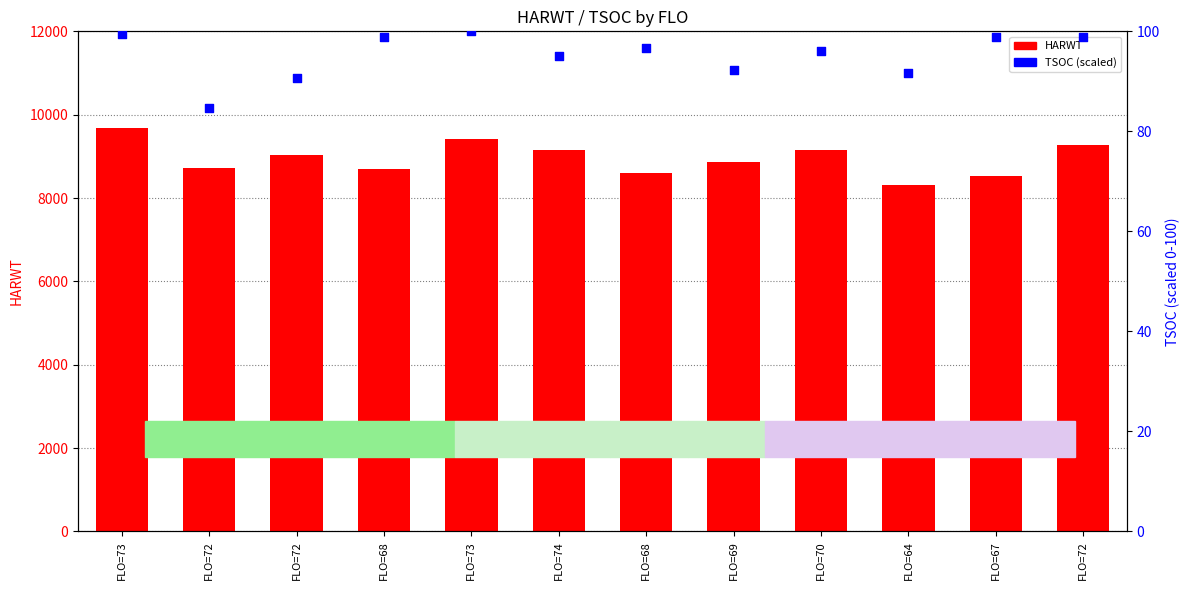

Is the value of TSOC (scaled) at FLO=72 greater than the value of HARWT at FLO=68?

No